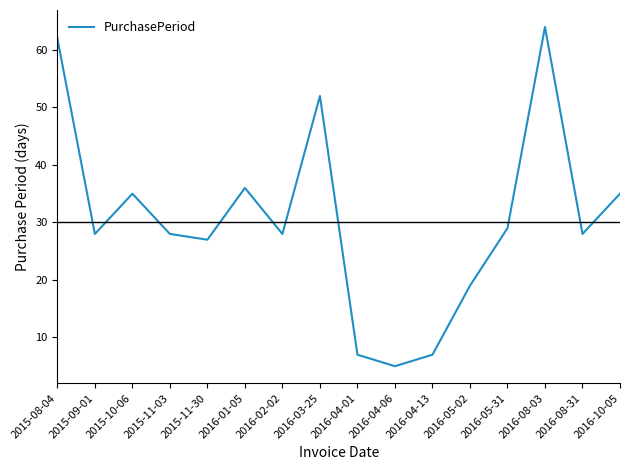

Is it true that the value at 2015-11-30 is 9?

False